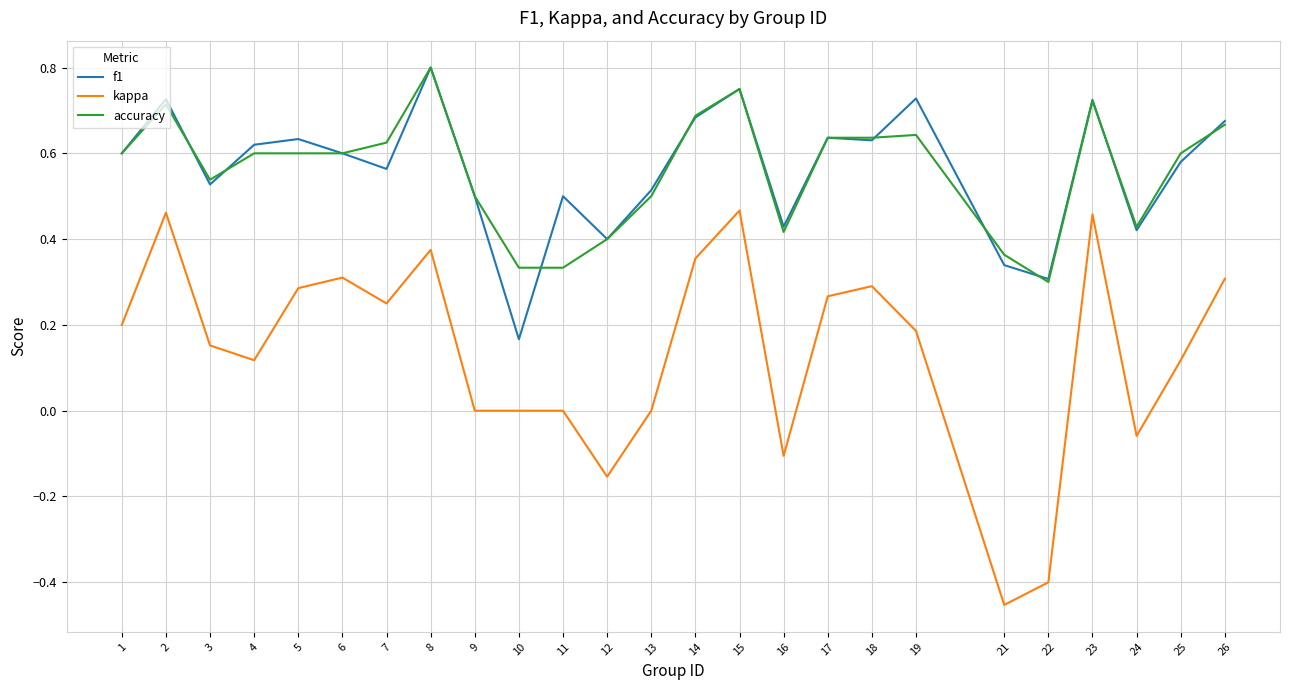

True or false: kappa and f1 cross at least once.

False